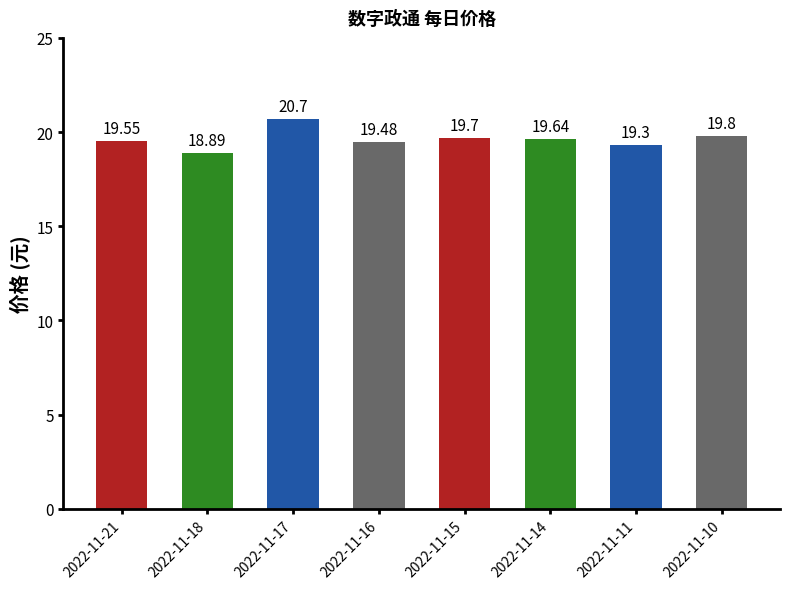

What is the difference between the second highest and second lowest values?

0.5